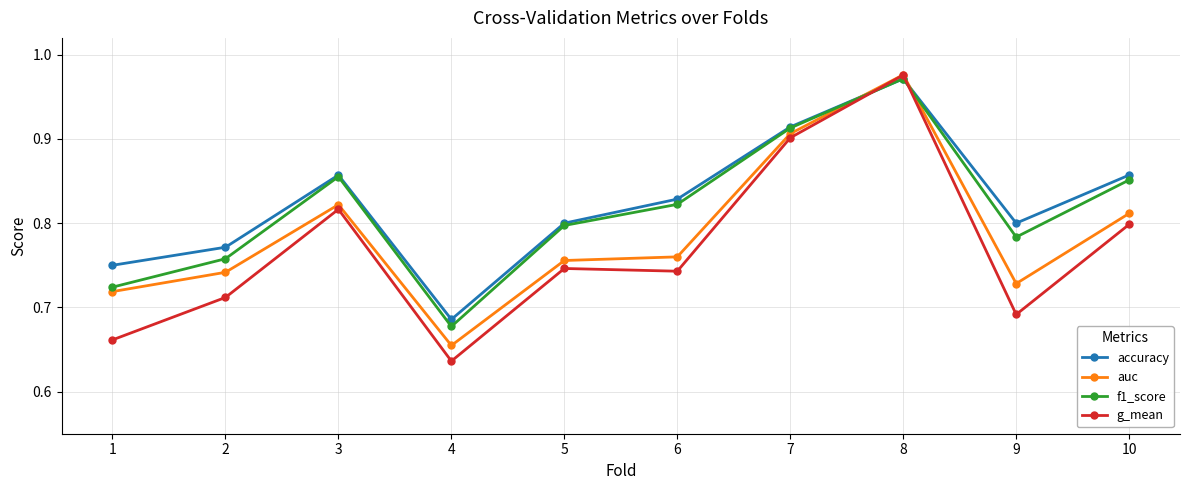

True or false: f1_score has more than 2 points higher than both neighbors.

False